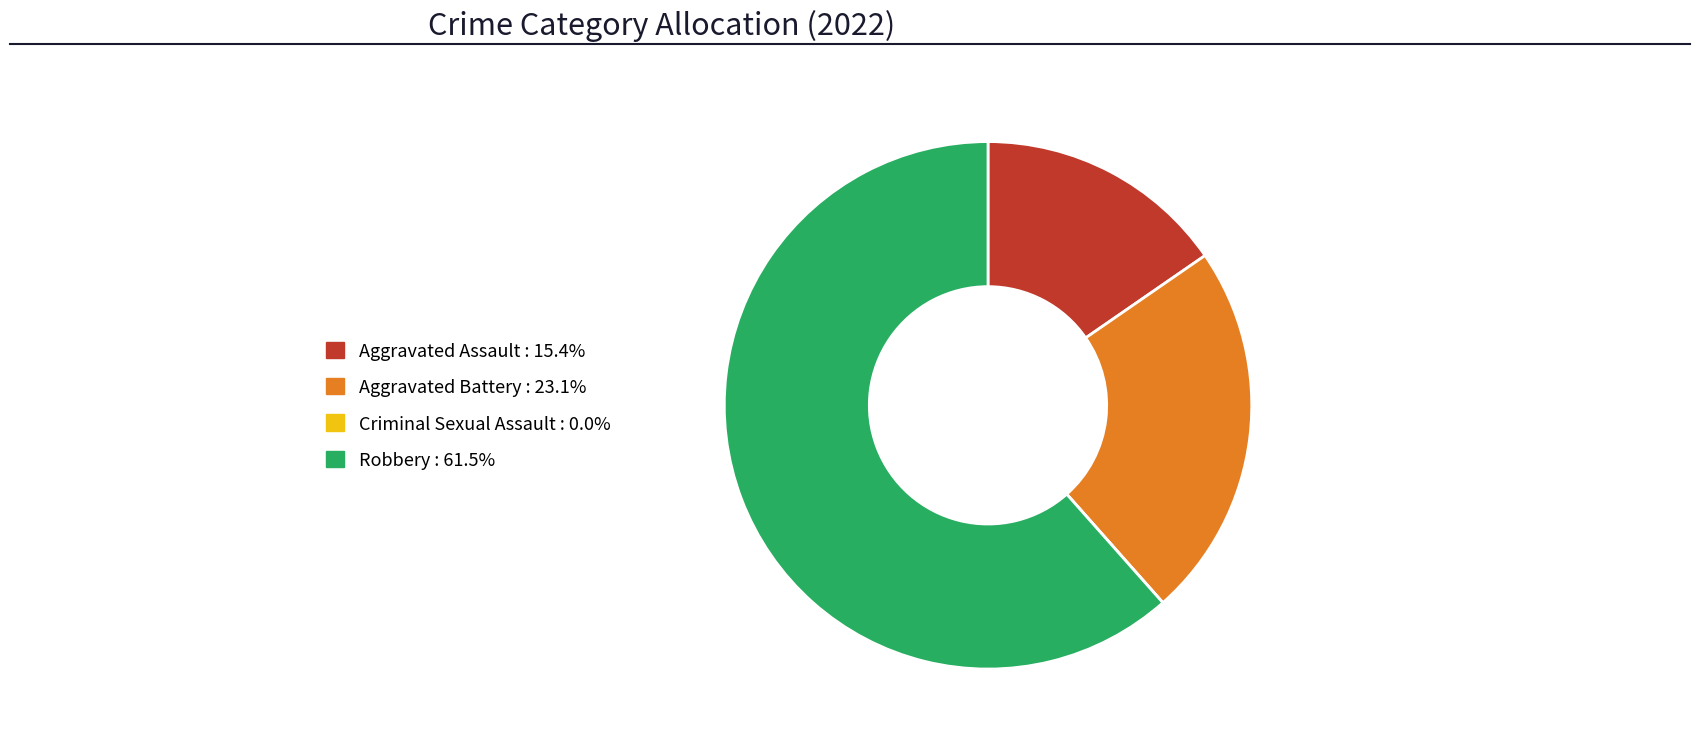

Which category has the biggest portion of the pie?

Robbery